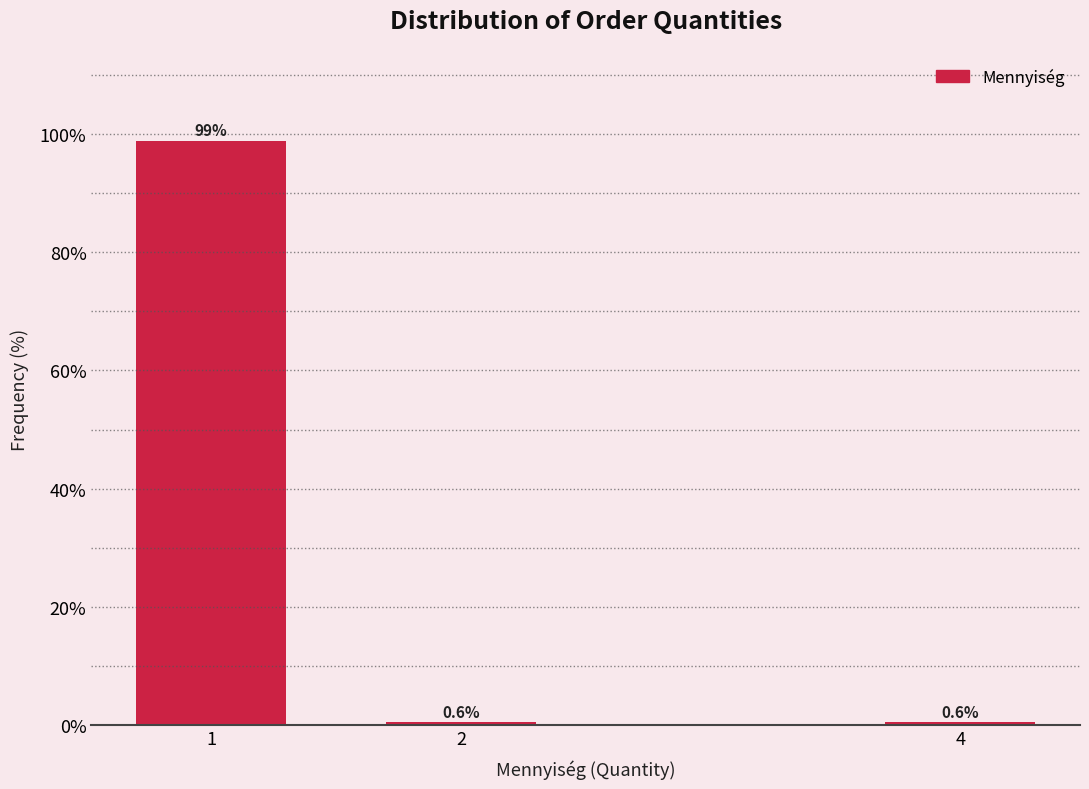

Reading left to right, what are all the values shown in this chart?

98.8	0.6	0.6